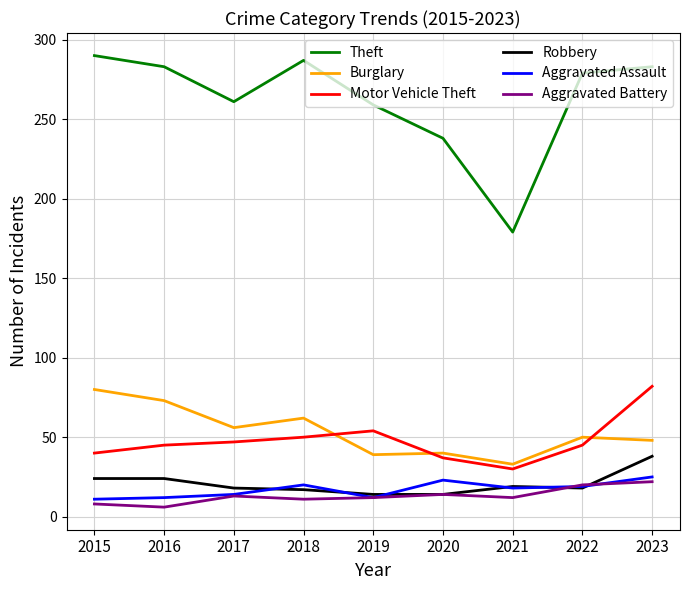

What is the approximate value of Robbery at 2019?

14